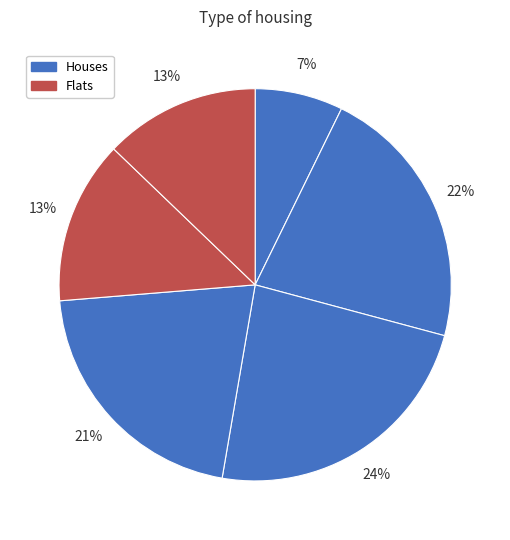

How many segments does this pie chart have?

6